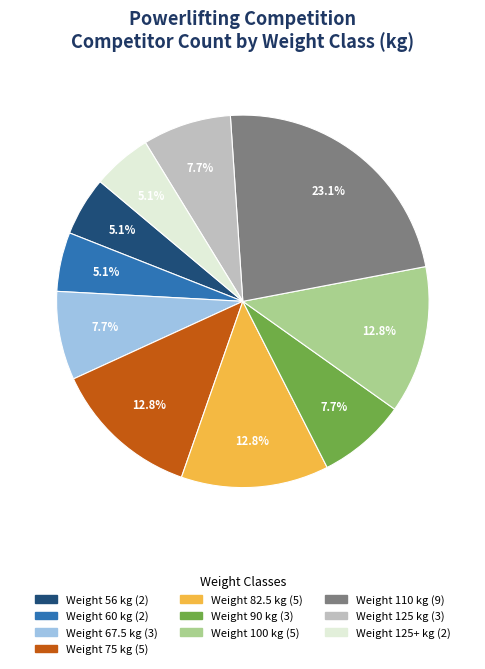

Does any single category account for the majority?

No